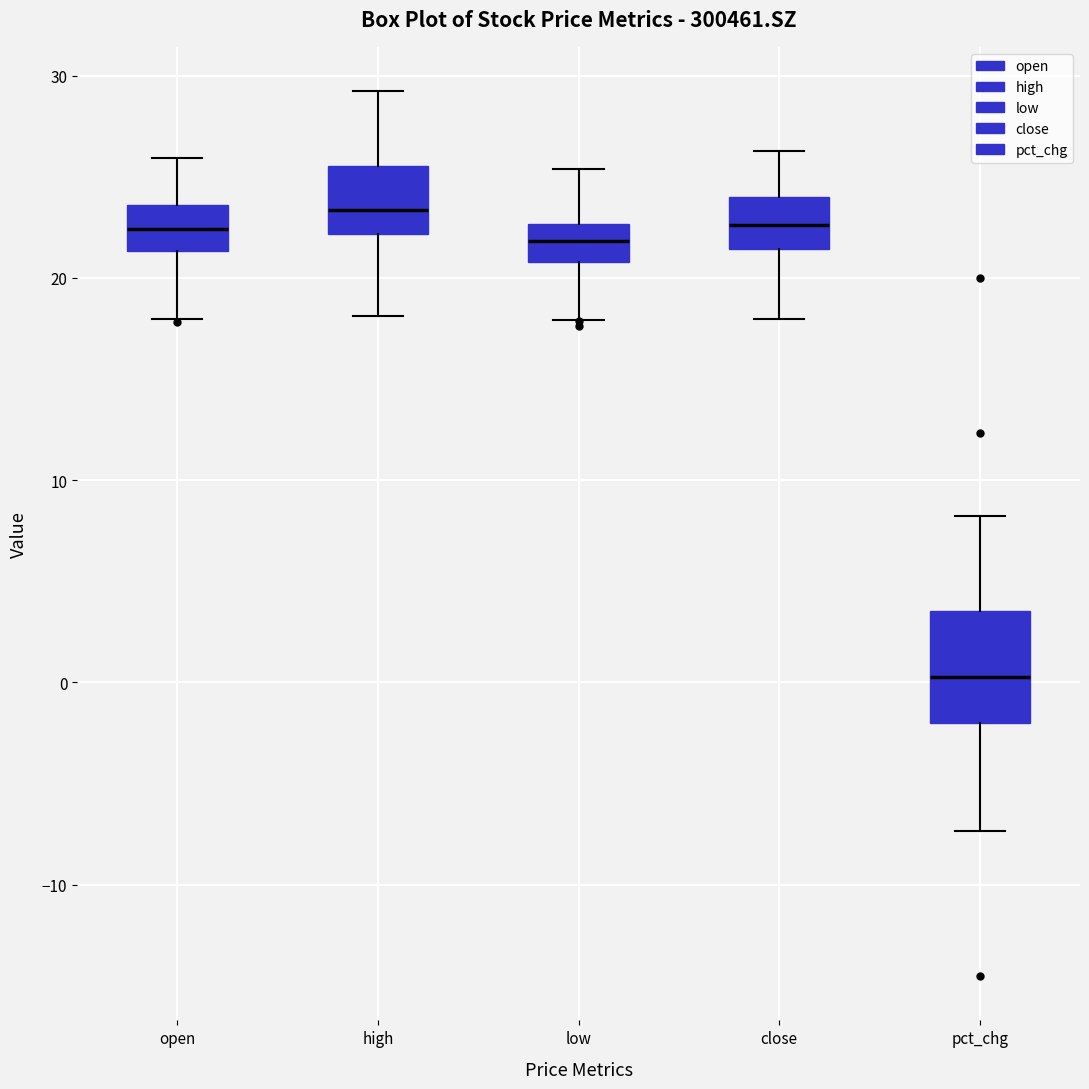

Reading left to right, read every box against the y-axis: the position of its median line, the range the box covers, and the ends of its whiskers. The values are not printed on the chart, so give them approximately, as read against the axis.

open: median 22, box 21 to 24, whiskers 18 to 26
high: median 23, box 22 to 26, whiskers 18 to 29
low: median 22, box 21 to 23, whiskers 18 to 25
close: median 23, box 21 to 24, whiskers 18 to 26
pct_chg: median 0, box -2 to 4, whiskers -7 to 8